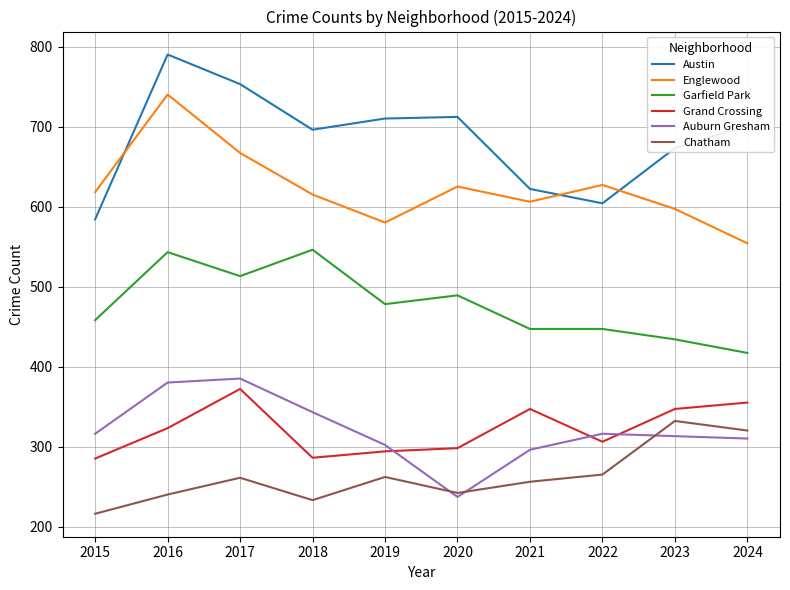

What value does the Chatham series have at 2021, to the nearest 10?

260